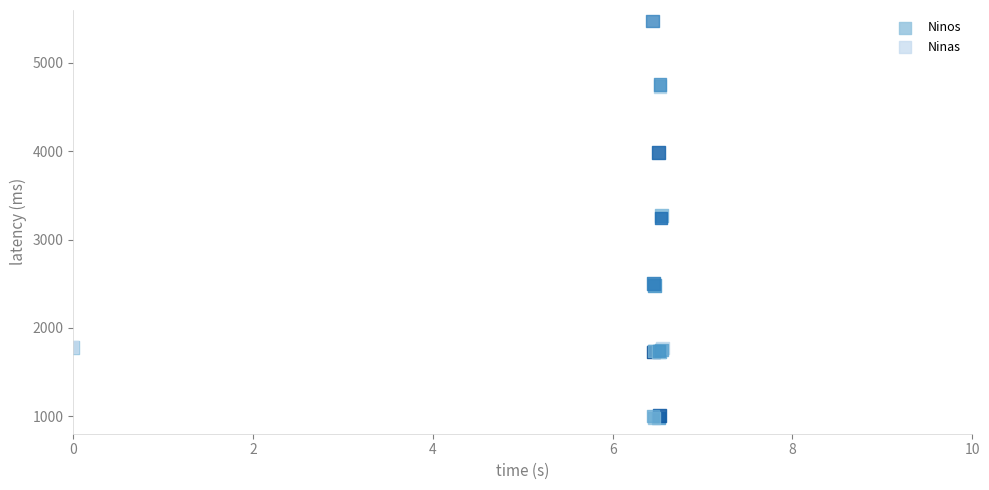

Which series has the widest spread of Y values?

Ninas